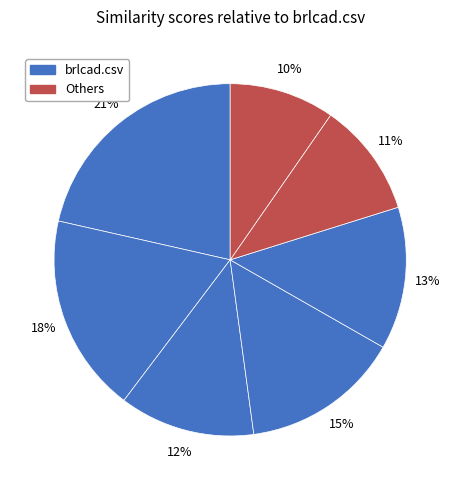

Count the number of slices in the pie.

7